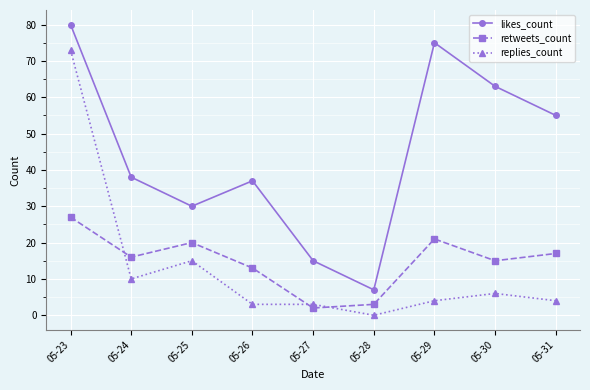

Reading right to left, list all the values displayed in this chart.

likes_count: 05-31=55	05-30=63	05-29=75	05-28=7	05-27=15	05-26=37	05-25=30	05-24=38	05-23=80
retweets_count: 05-31=17	05-30=15	05-29=21	05-28=3	05-27=2	05-26=13	05-25=20	05-24=16	05-23=27
replies_count: 05-31=4	05-30=6	05-29=4	05-28=0	05-27=3	05-26=3	05-25=15	05-24=10	05-23=73